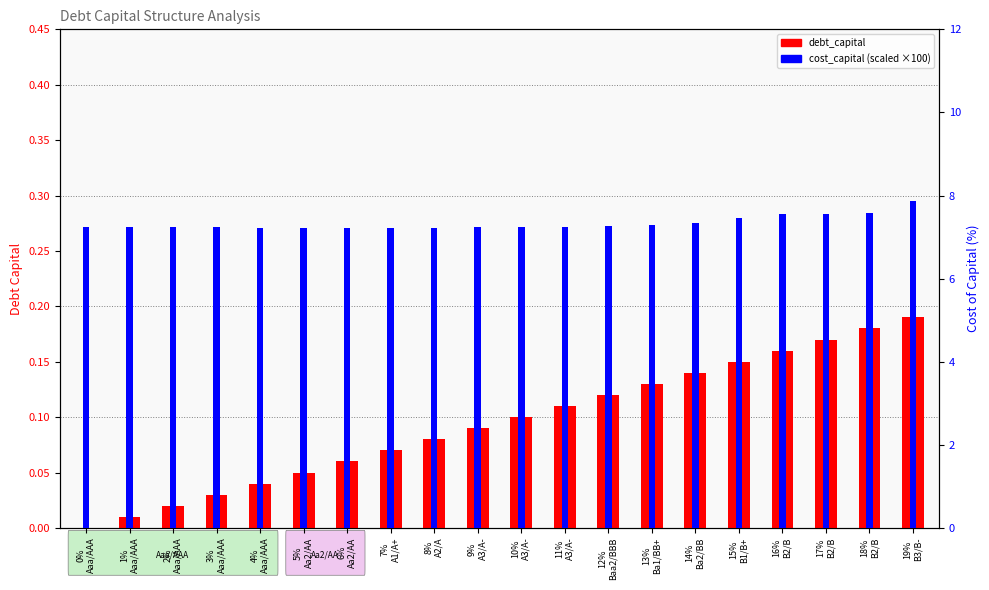

What is the sum of the debt_capital values at 4%
Aaa/AAA and 12%
Baa2/BBB?

0.2